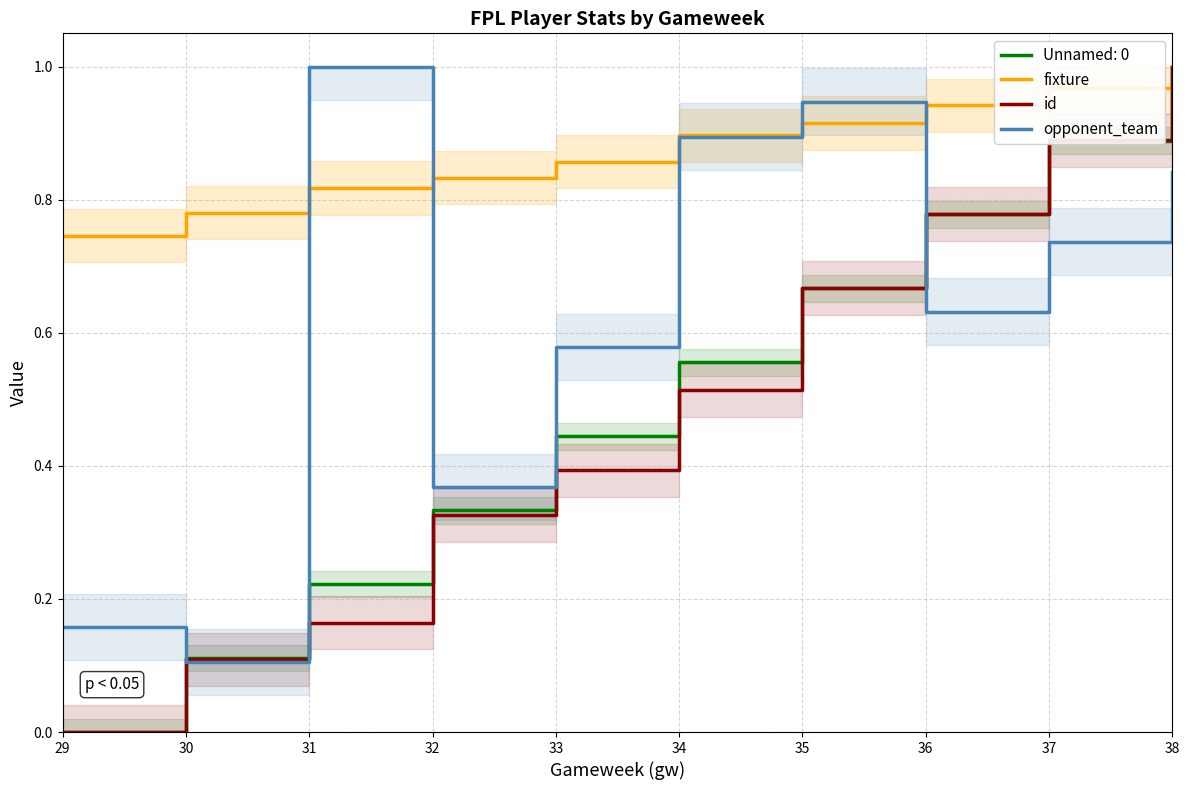

The value of id at 34 is 0.5. True or false?

True